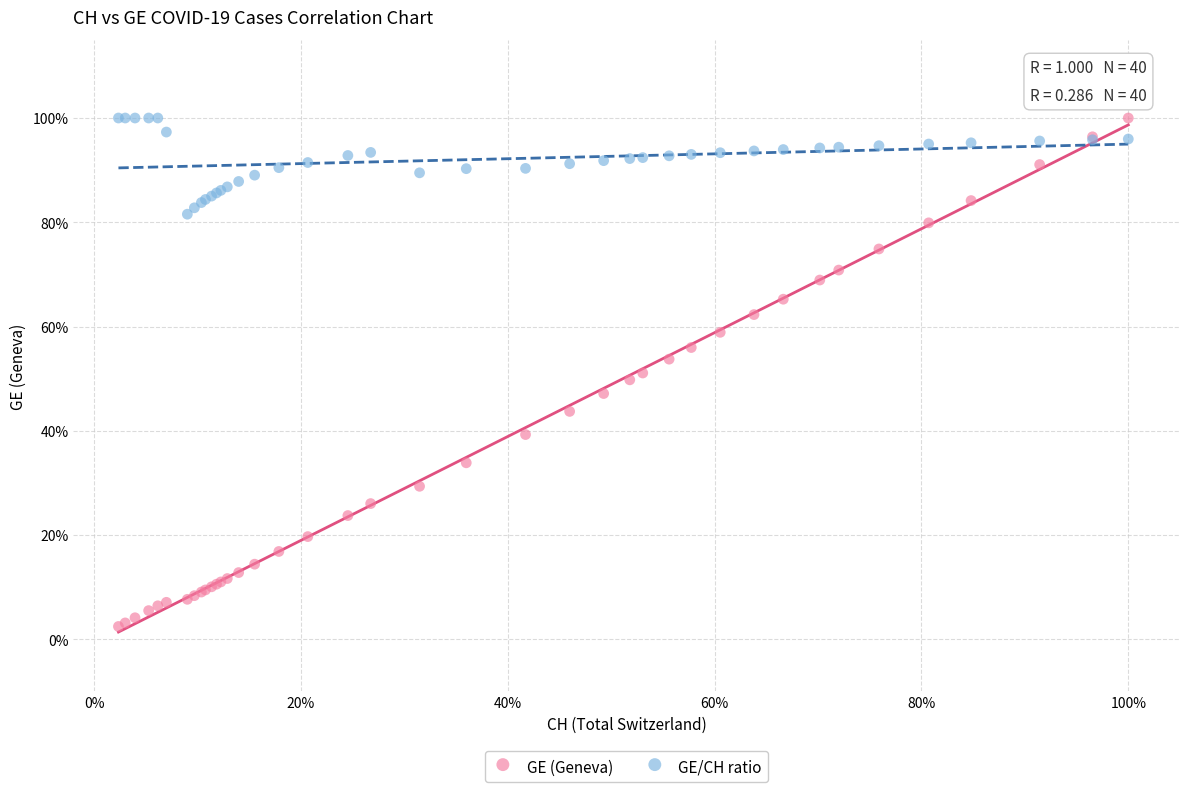

What are all the series names shown in the legend?

GE (Geneva), GE/CH ratio